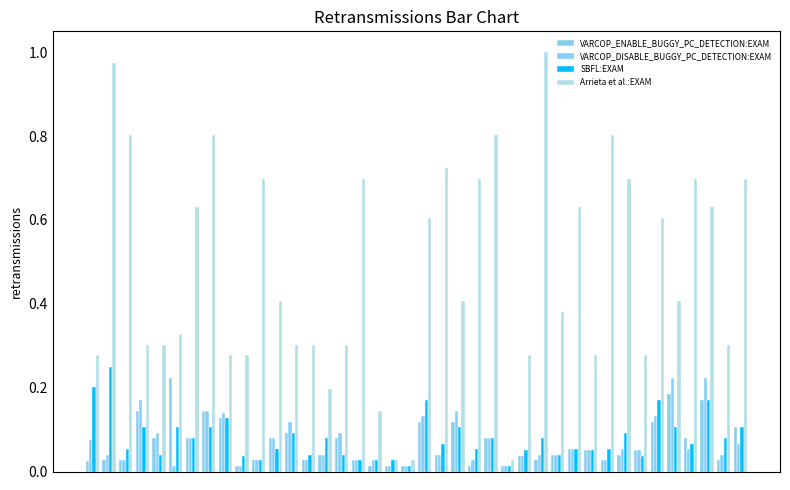

Does the chart contain any negative values?

No